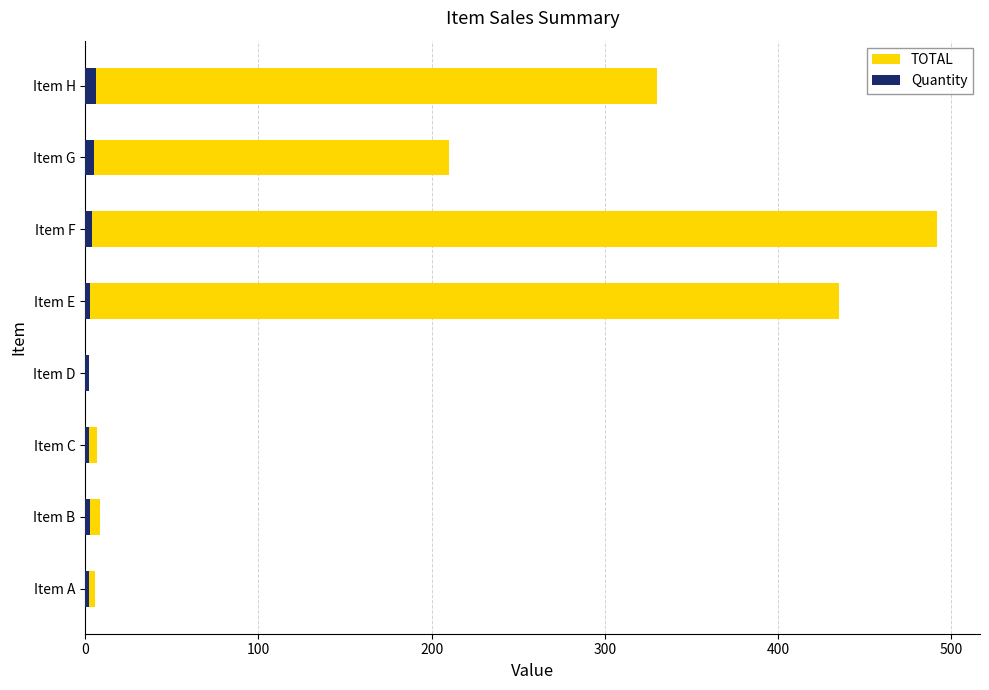

The value of TOTAL at Item H is 517.3. True or false?

False